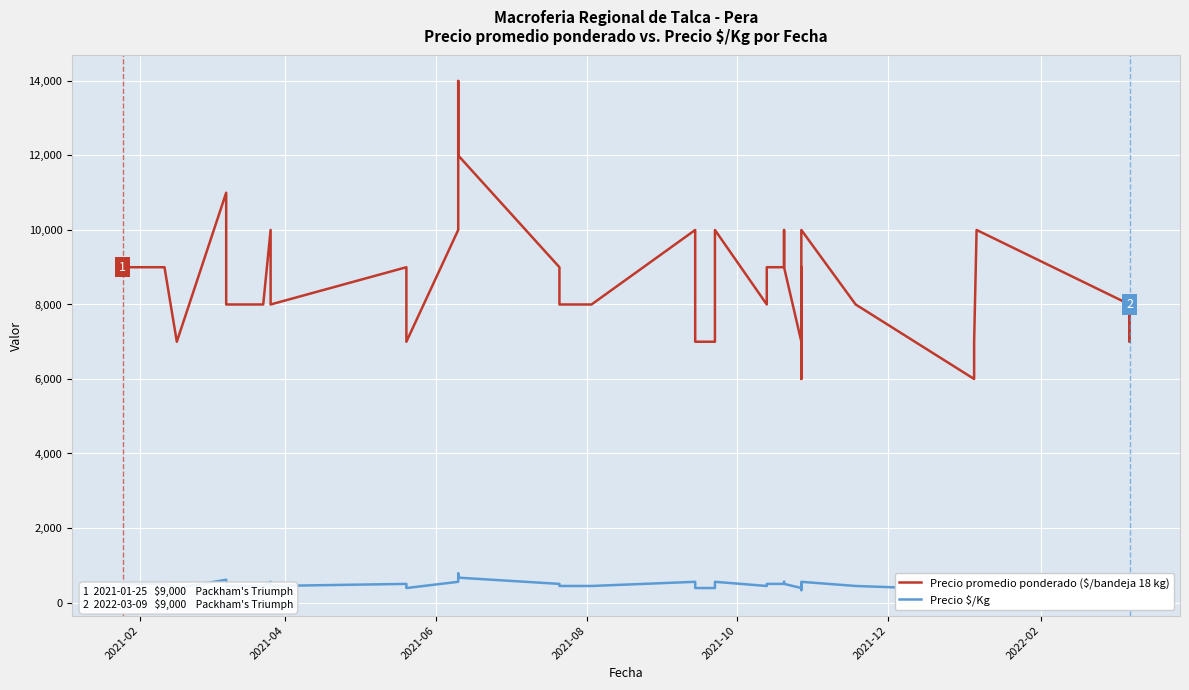

True or false: Precio promedio ponderado ($/bandeja 18 kg) and Precio $/Kg intersect in this chart.

False